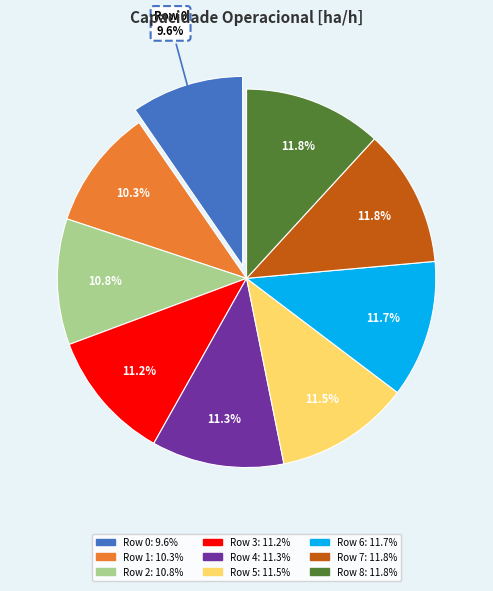

Does any single category account for the majority?

No